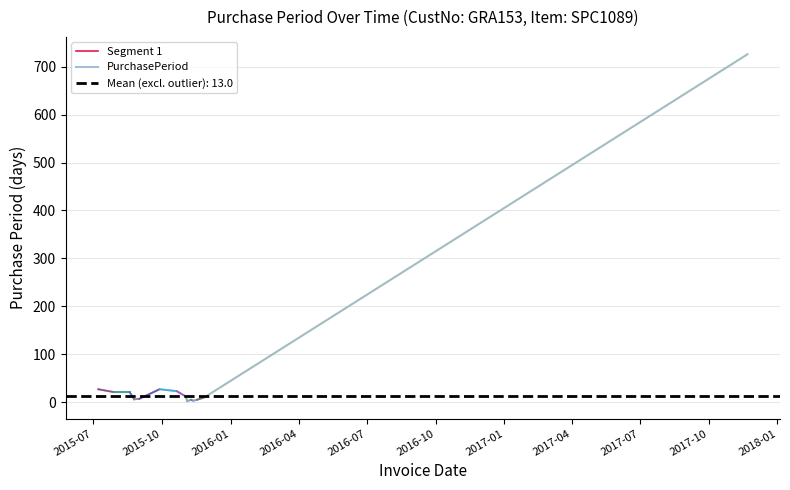

What is the smallest value displayed?

2